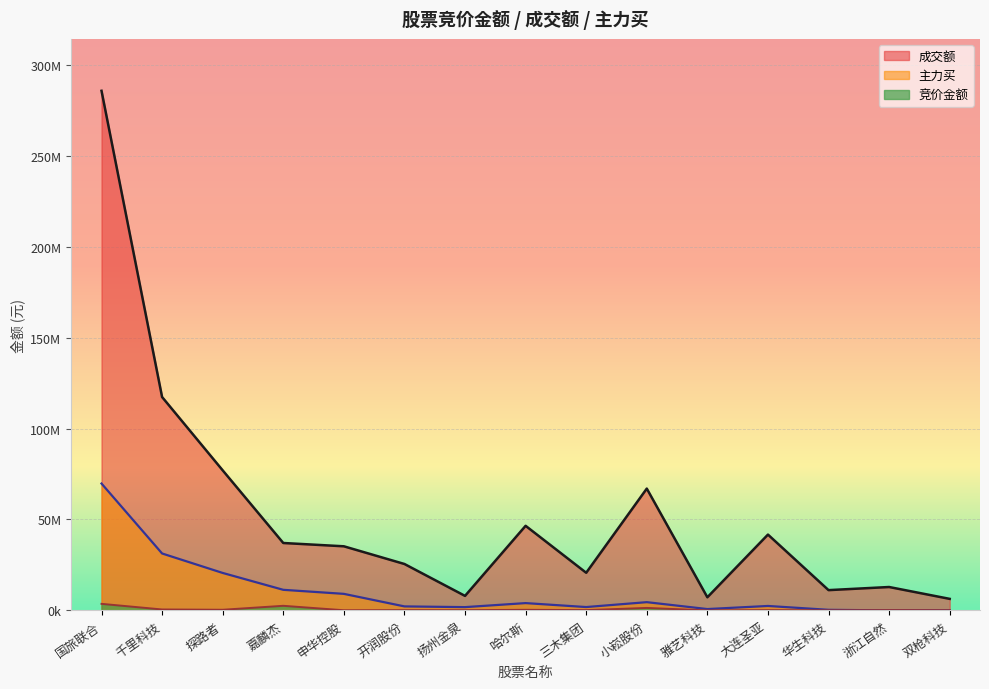

What is the spread (max minus min) of values at 开润股份?

25379255